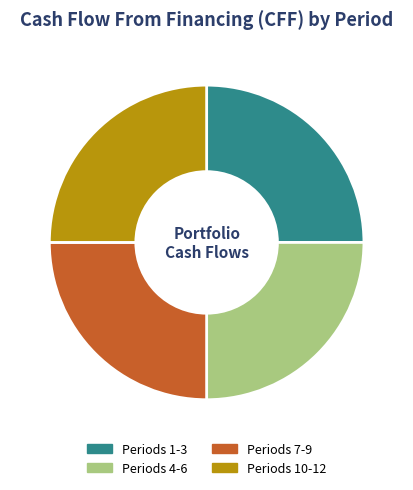

Approximately how many times larger is the value at Periods 1-3 compared to Periods 7-9?

1.0